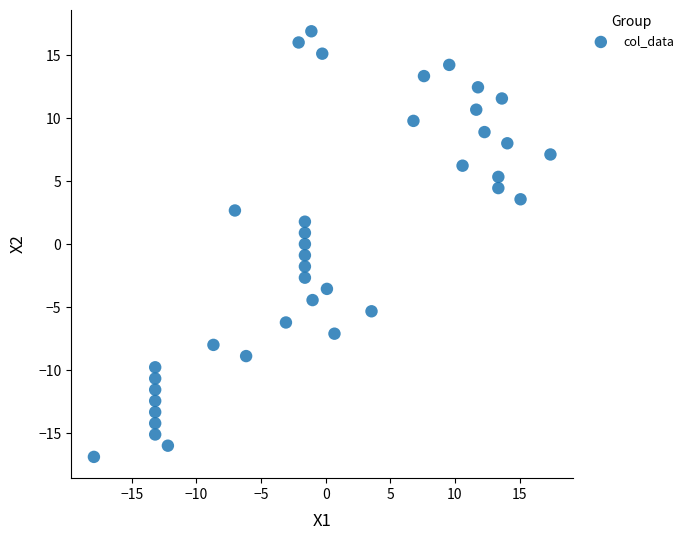

What is the range of X values (max minus min)?

35.3